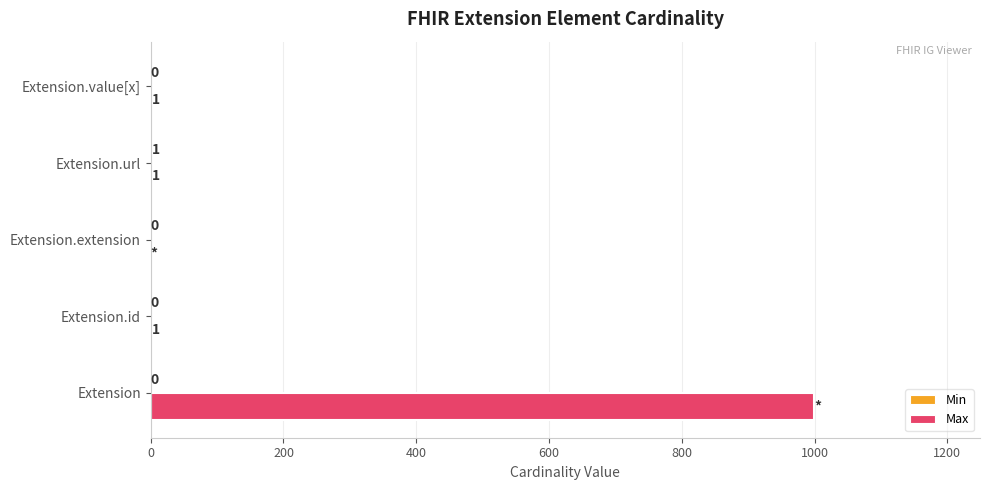

Which series changed the most between Extension and Extension.extension?

Max